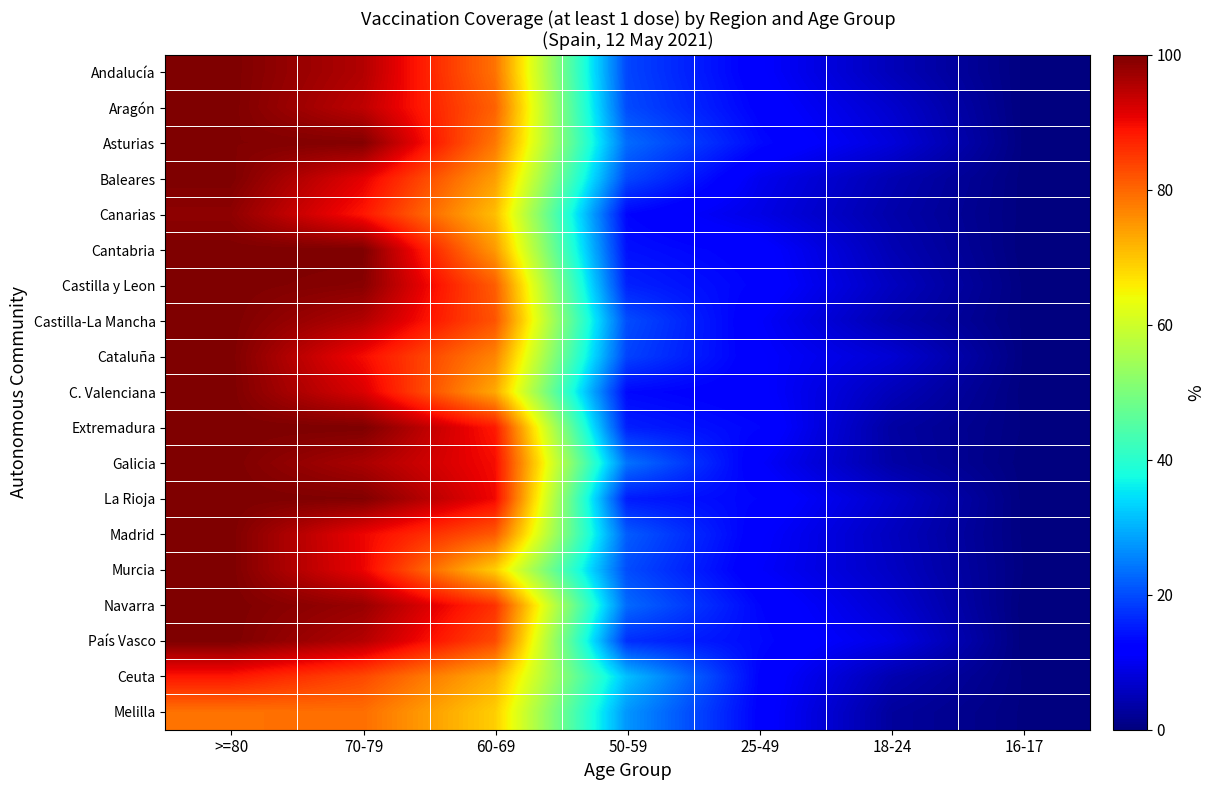

Reading right to left, extract all data points from this chart.

Andalucía: 16-17=0.2	18-24=5.1	25-49=11.6	50-59=19.4	60-69=78.8	70-79=95.5	>=80=100.0
Aragón: 16-17=0.2	18-24=6.9	25-49=12.4	50-59=19.9	60-69=80.6	70-79=94.4	>=80=100.0
Asturias: 16-17=0.2	18-24=8.1	25-49=13.5	50-59=23.1	60-69=78.3	70-79=99.5	>=80=99.6
Baleares: 16-17=0.2	18-24=4.6	25-49=9.8	50-59=19.5	60-69=74.2	70-79=91.1	>=80=100.0
Canarias: 16-17=0.1	18-24=3.9	25-49=9.0	50-59=12.9	60-69=70.8	70-79=88.6	>=80=98.5
Cantabria: 16-17=0.1	18-24=4.7	25-49=12.1	50-59=14.0	60-69=74.6	70-79=100.0	>=80=100.0
Castilla y Leon: 16-17=0.3	18-24=5.7	25-49=12.6	50-59=15.8	60-69=81.0	70-79=99.1	>=80=100.0
Castilla-La Mancha: 16-17=0.2	18-24=4.4	25-49=11.1	50-59=20.1	60-69=82.0	70-79=95.4	>=80=100.0
Cataluña: 16-17=0.3	18-24=7.5	25-49=11.6	50-59=19.1	60-69=76.9	70-79=89.7	>=80=100.0
C. Valenciana: 16-17=0.1	18-24=5.2	25-49=11.8	50-59=13.2	60-69=73.0	70-79=92.0	>=80=100.0
Extremadura: 16-17=0.3	18-24=3.2	25-49=12.9	50-59=15.5	60-69=88.3	70-79=100.0	>=80=100.0
Galicia: 16-17=0.1	18-24=3.5	25-49=11.2	50-59=23.9	60-69=89.6	70-79=96.1	>=80=100.0
La Rioja: 16-17=0.2	18-24=6.7	25-49=12.8	50-59=15.2	60-69=90.1	70-79=99.7	>=80=100.0
Madrid: 16-17=0.2	18-24=5.7	25-49=11.6	50-59=21.6	60-69=81.4	70-79=90.4	>=80=100.0
Murcia: 16-17=0.4	18-24=6.1	25-49=11.1	50-59=20.0	60-69=69.0	70-79=90.6	>=80=100.0
Navarra: 16-17=0.1	18-24=7.3	25-49=12.9	50-59=22.9	60-69=85.8	70-79=97.6	>=80=100.0
País Vasco: 16-17=0.1	18-24=8.9	25-49=13.4	50-59=17.1	60-69=83.1	70-79=95.2	>=80=100.0
Ceuta: 16-17=0.3	18-24=4.4	25-49=12.7	50-59=31.3	60-69=72.4	70-79=83.2	>=80=88.6
Melilla: 16-17=0.3	18-24=2.7	25-49=12.4	50-59=27.2	60-69=69.1	70-79=79.2	>=80=78.8